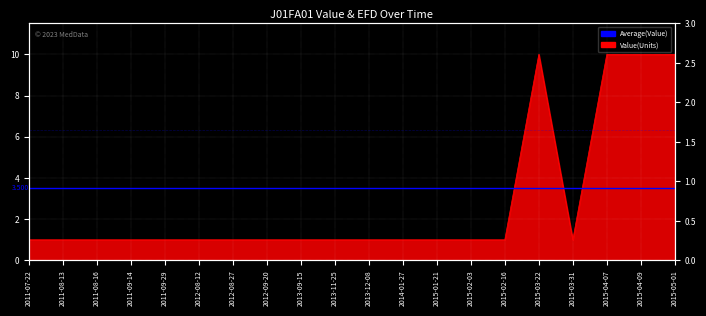

The chart shows a value of 1.0 at 2013-09-15. True or false?

True